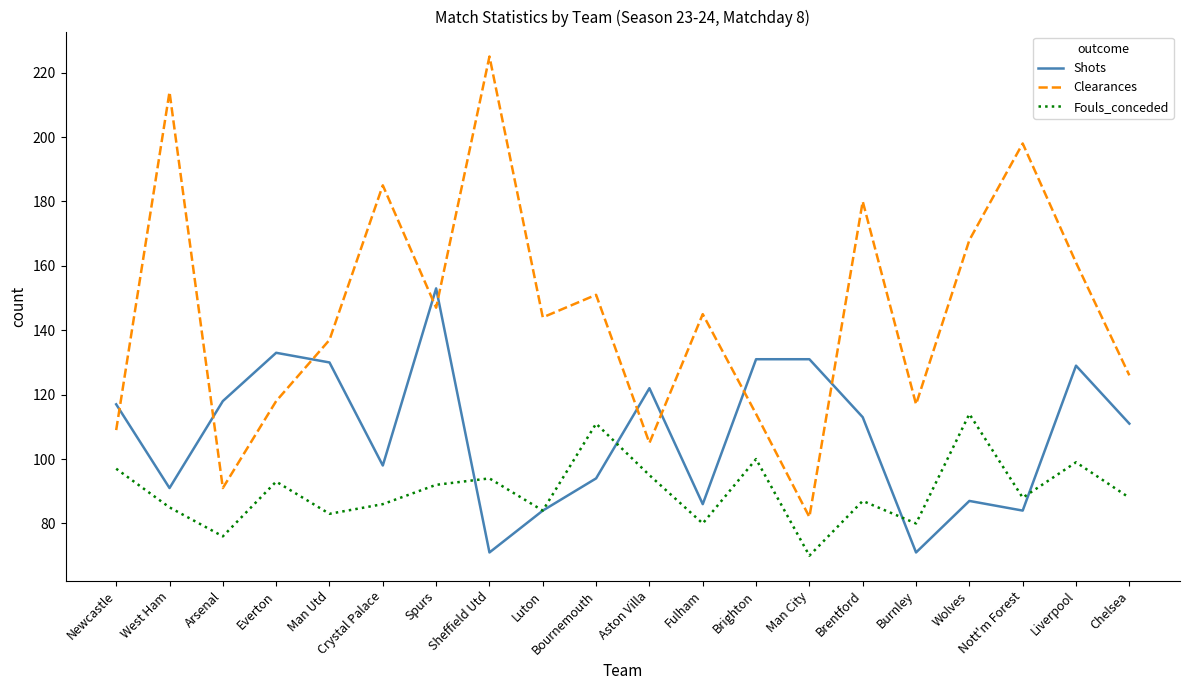

What position from the left is Aston Villa?

11